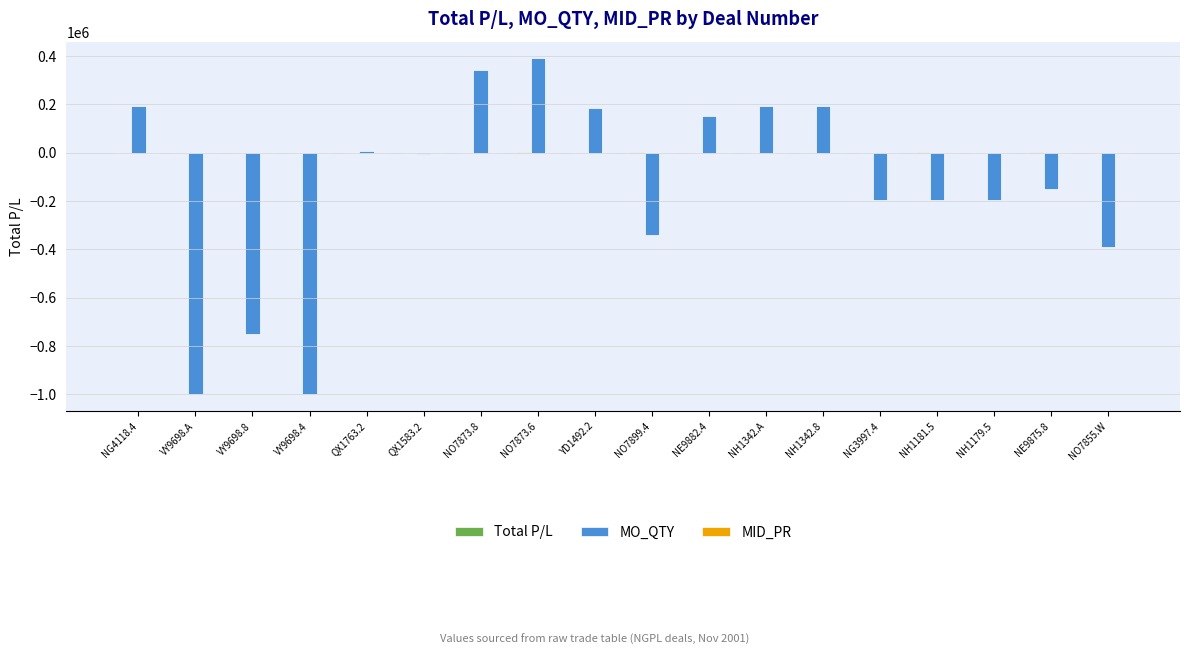

At which category does the chart reach its peak across all series?

NO7873.6